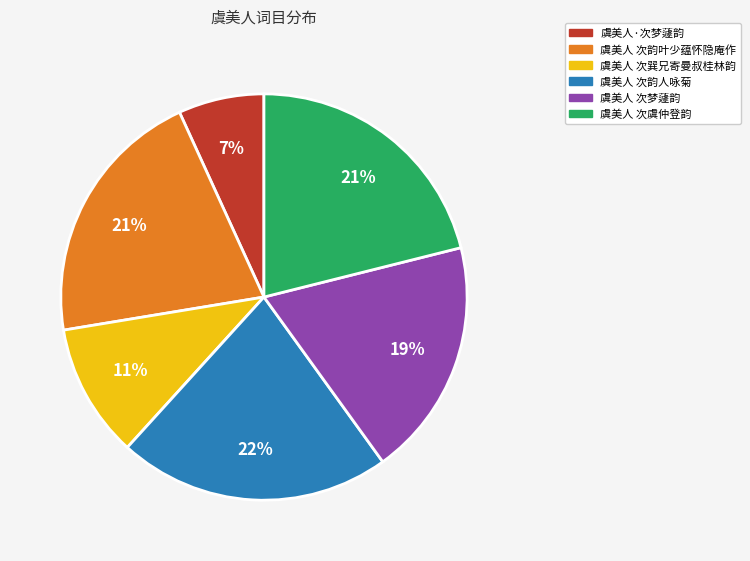

Does 虞美人 次梦蘧韵 account for over 50% of the chart?

No